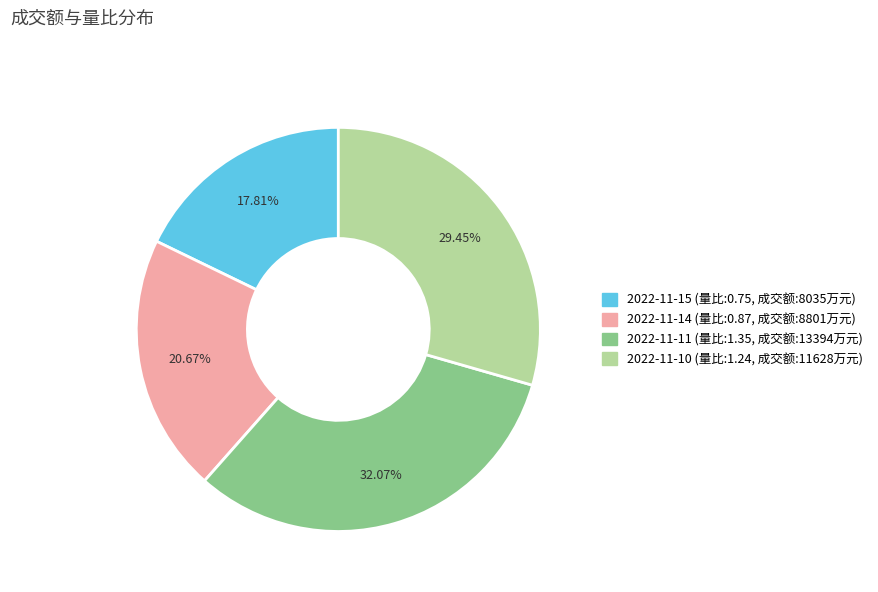

Is there any slice that represents more than half of the pie?

No